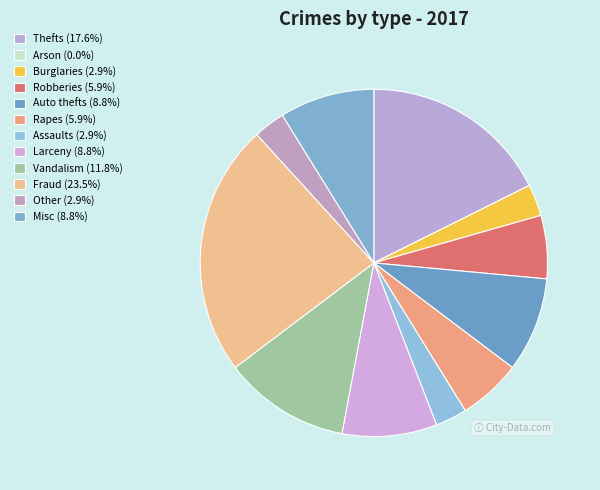

How many slices are in this pie chart?

12